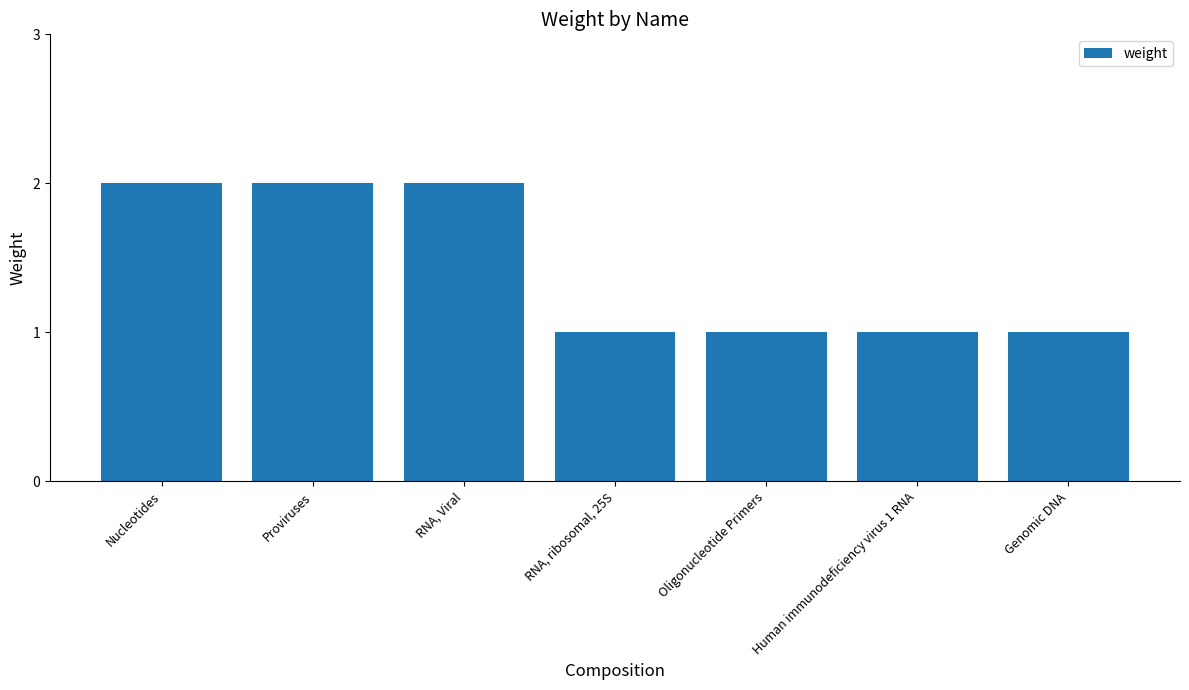

What is the maximum value shown in the chart?

2